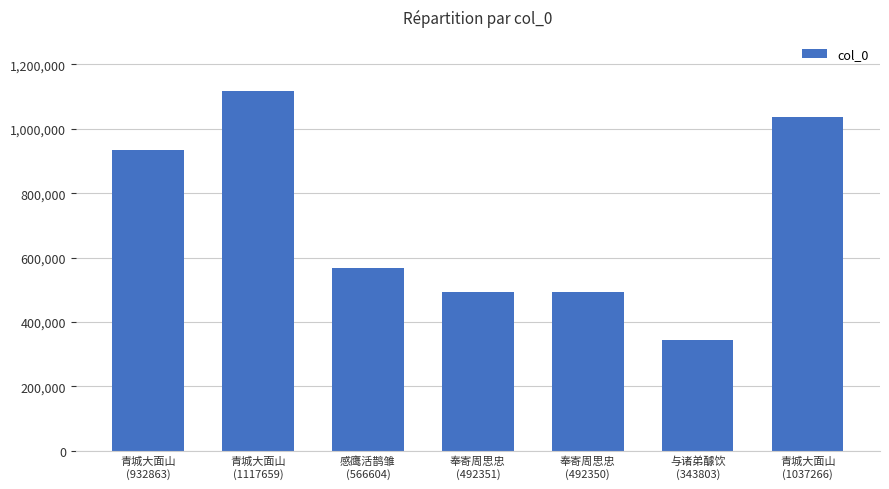

What is the difference between the maximum and second lowest values?

625309